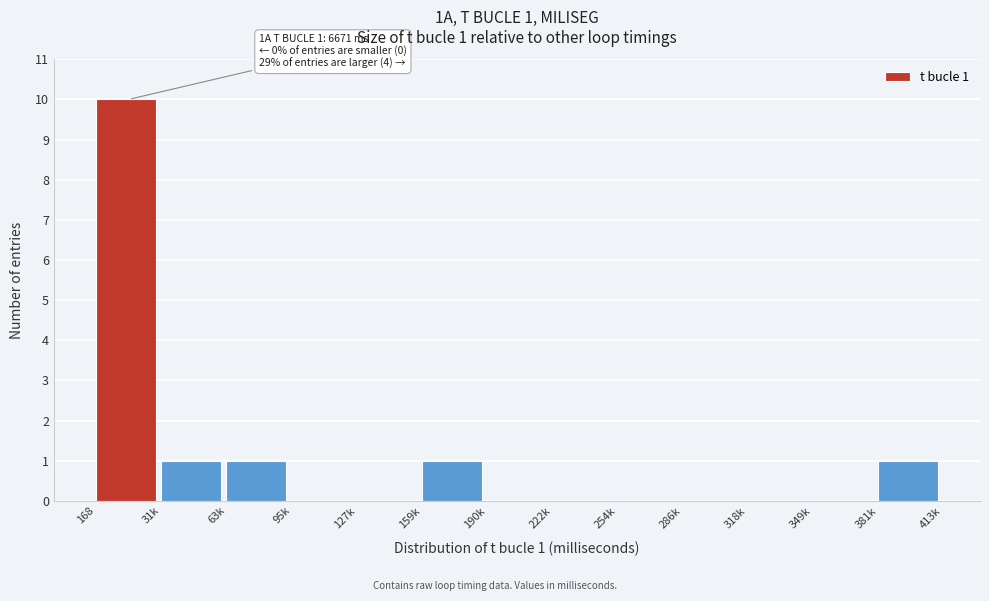

Reading left to right, what are all the values shown in this chart?

168=10	31k=1	63k=1	95k=0	127k=0	159k=1	190k=0	222k=0	254k=0	286k=0	318k=0	349k=0	381k=1